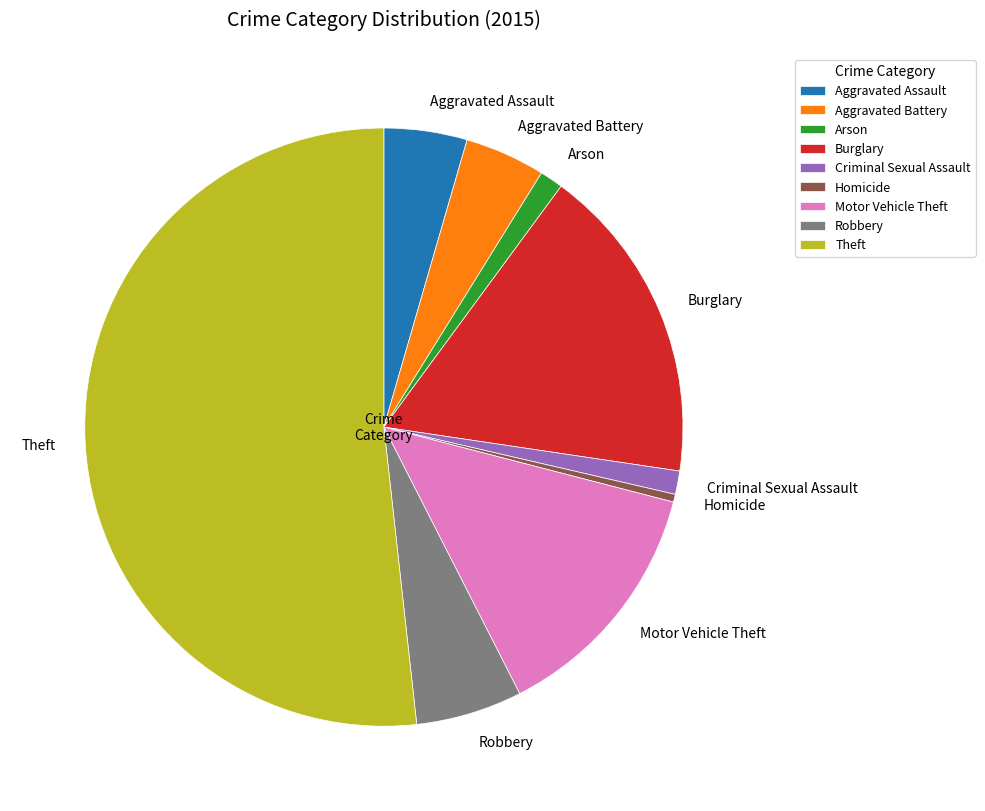

The Robbery slice represents 19% of the pie. True or false?

False